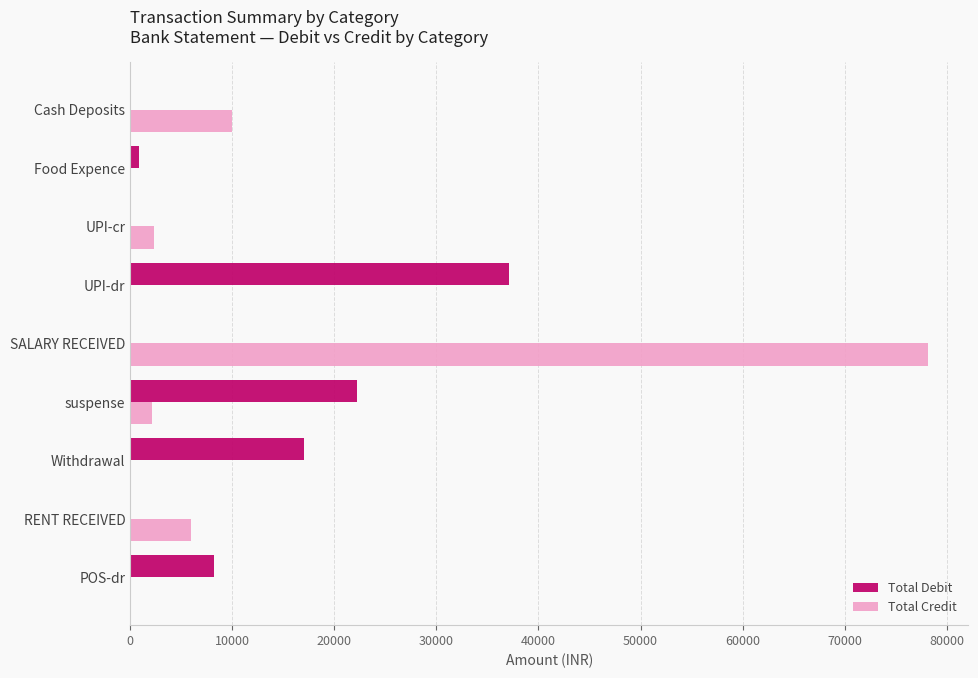

Is the value of Total Credit at Cash Deposits greater than the value of Total Debit at RENT RECEIVED?

Yes